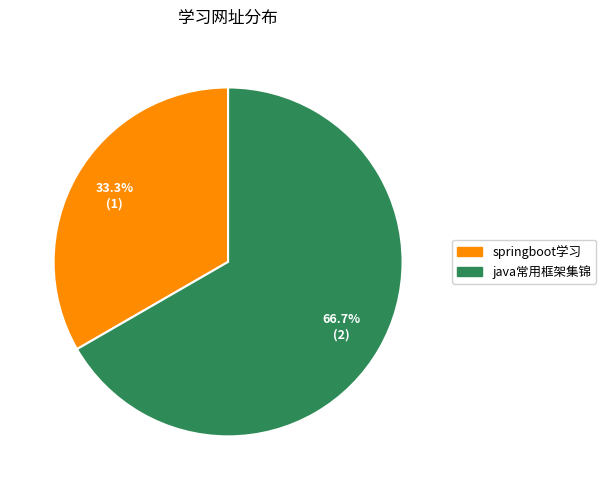

To the nearest percent, what is the difference between the largest and smallest slice percentages?

33%